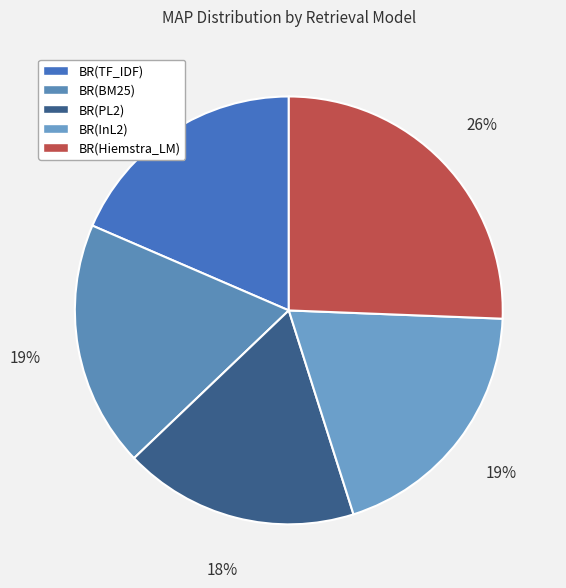

Count the number of slices in the pie.

5